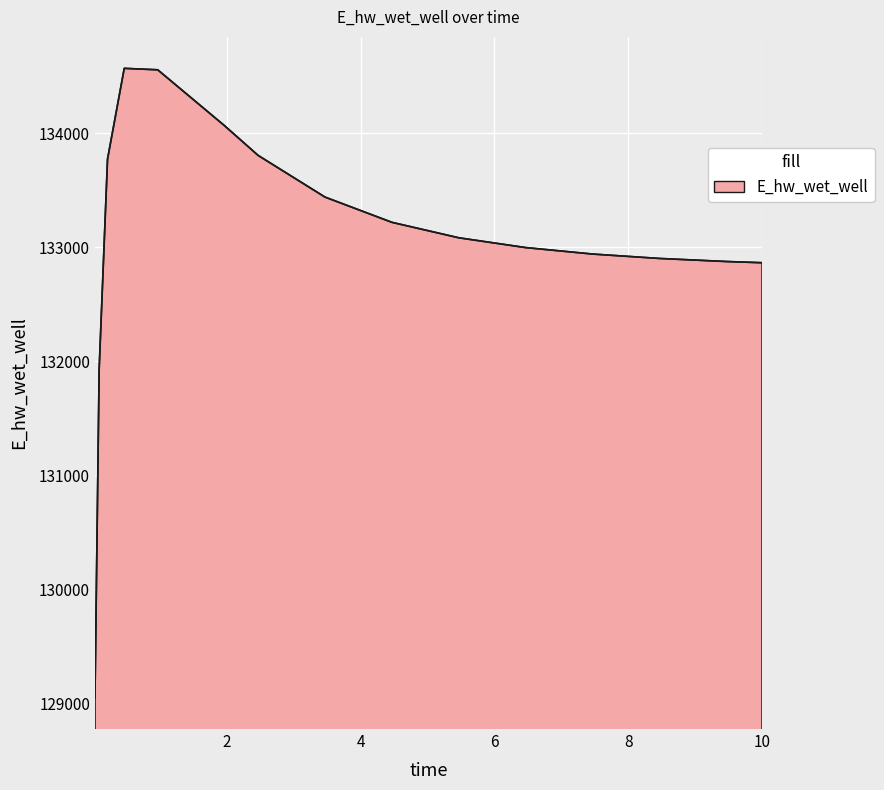

How many values are below 133082?

7